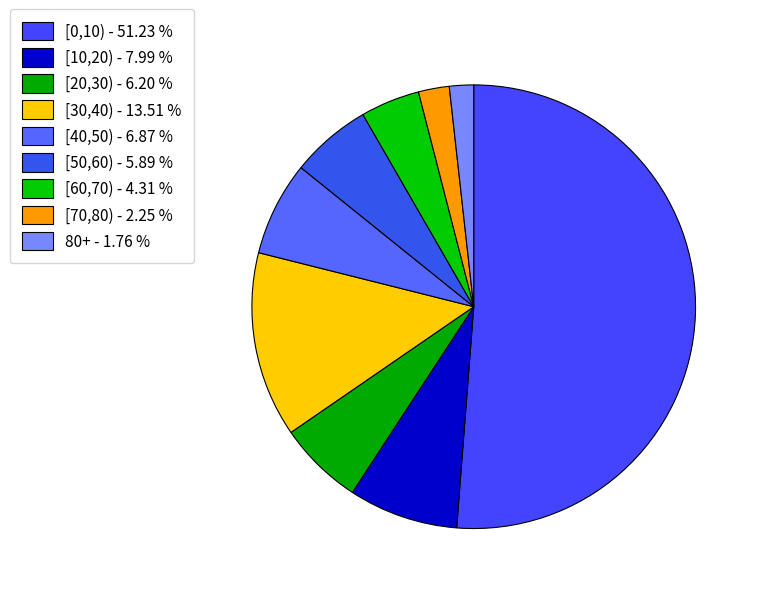

Is it true that [0,10) is 38% of the pie?

False